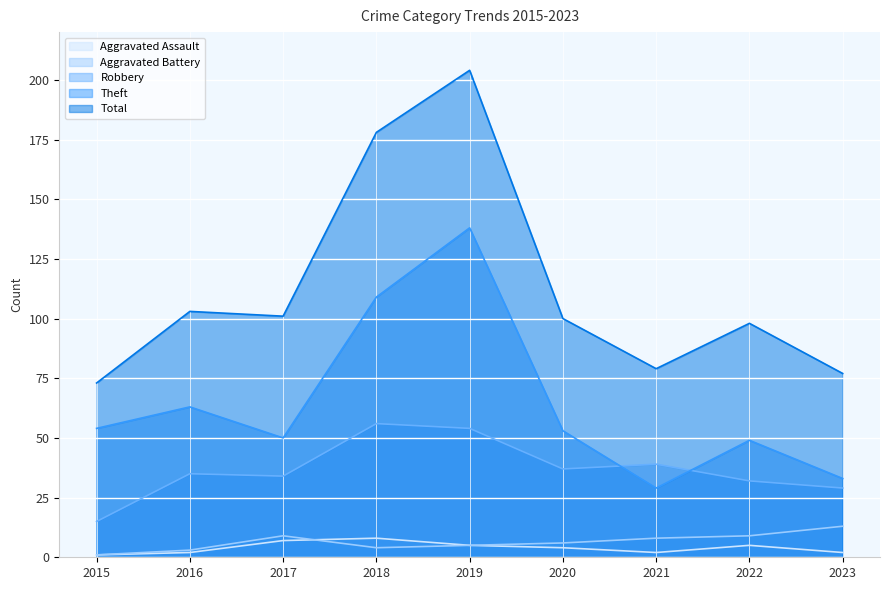

What is the difference between the maximum and minimum values in the Robbery series?

41